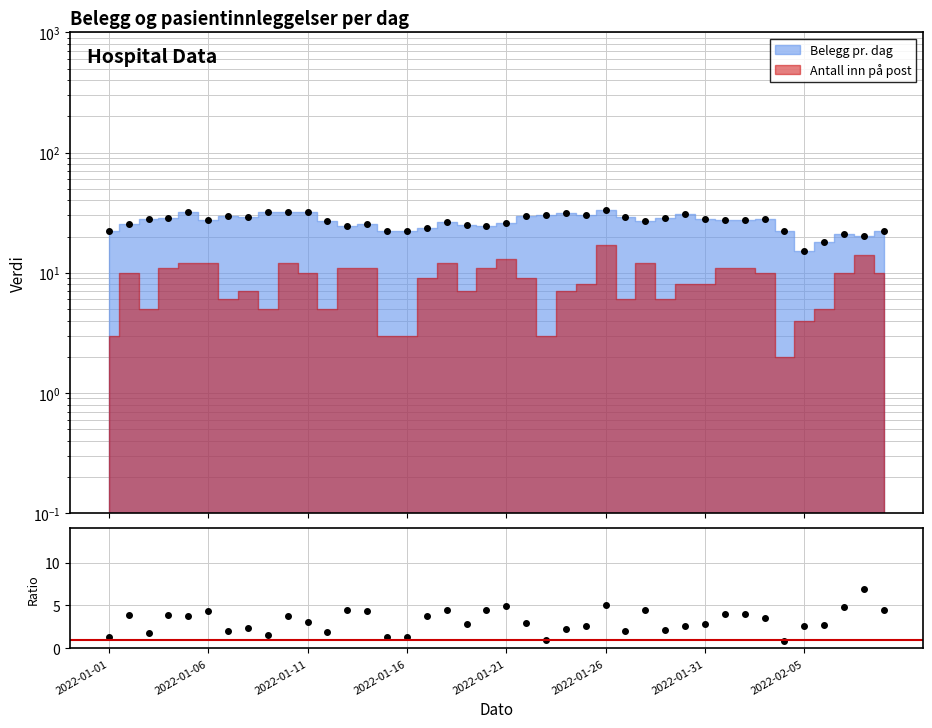

Does the chart display data point markers on the line(s)?

Yes